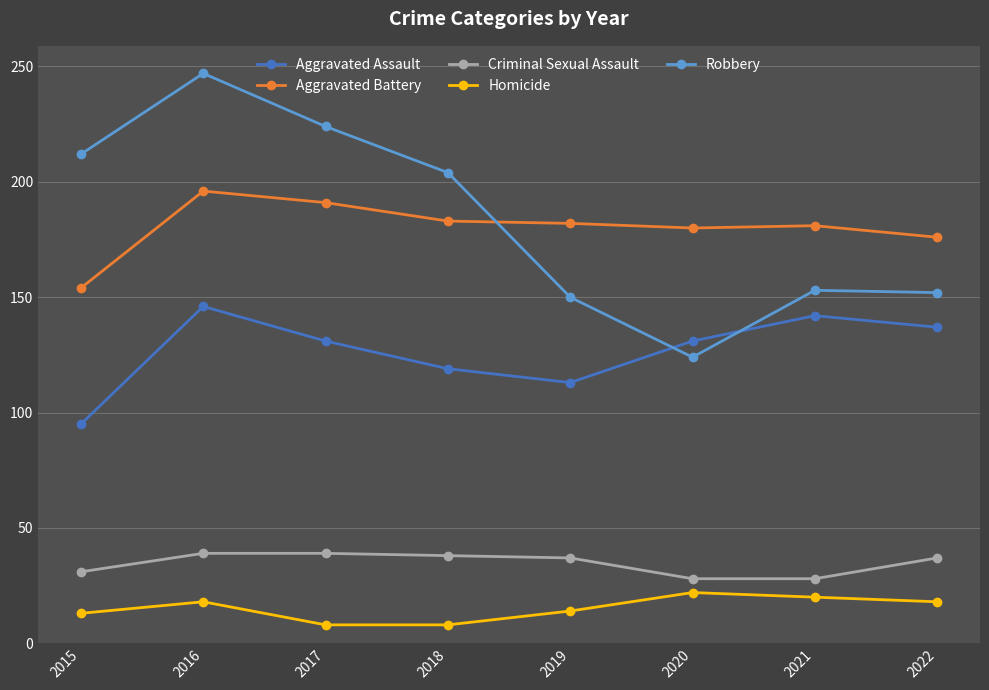

Is it true that Robbery equals 247 at 2016?

True